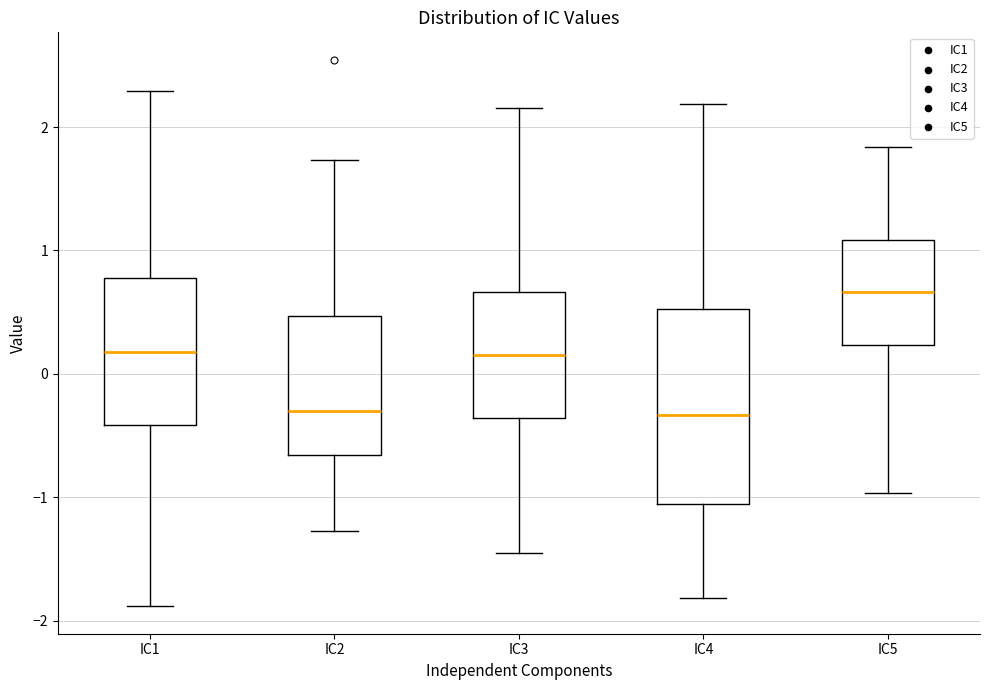

Reading left to right, read every box against the y-axis: the position of its median line, the range the box covers, and the ends of its whiskers. The values are not printed on the chart, so give them approximately, as read against the axis.

IC1: median 0.2, box -0.4 to 0.8, whiskers -1.9 to 2.3
IC2: median -0.3, box -0.7 to 0.5, whiskers -1.3 to 1.7
IC3: median 0.2, box -0.4 to 0.7, whiskers -1.5 to 2.2
IC4: median -0.3, box -1.1 to 0.5, whiskers -1.8 to 2.2
IC5: median 0.7, box 0.2 to 1.1, whiskers -1.0 to 1.8